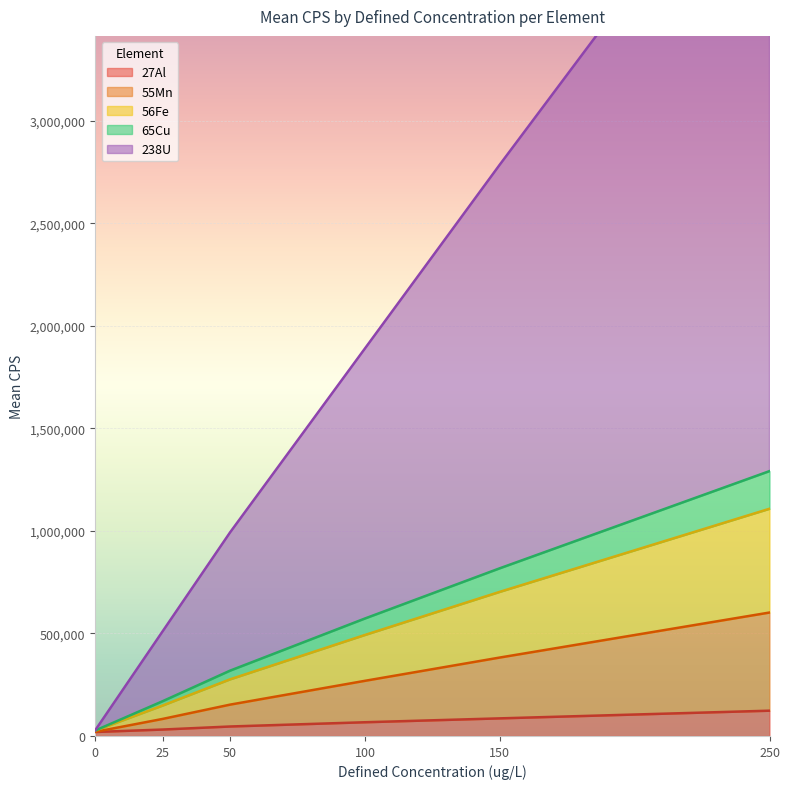

At which label is 56Fe closest to 659010?

100